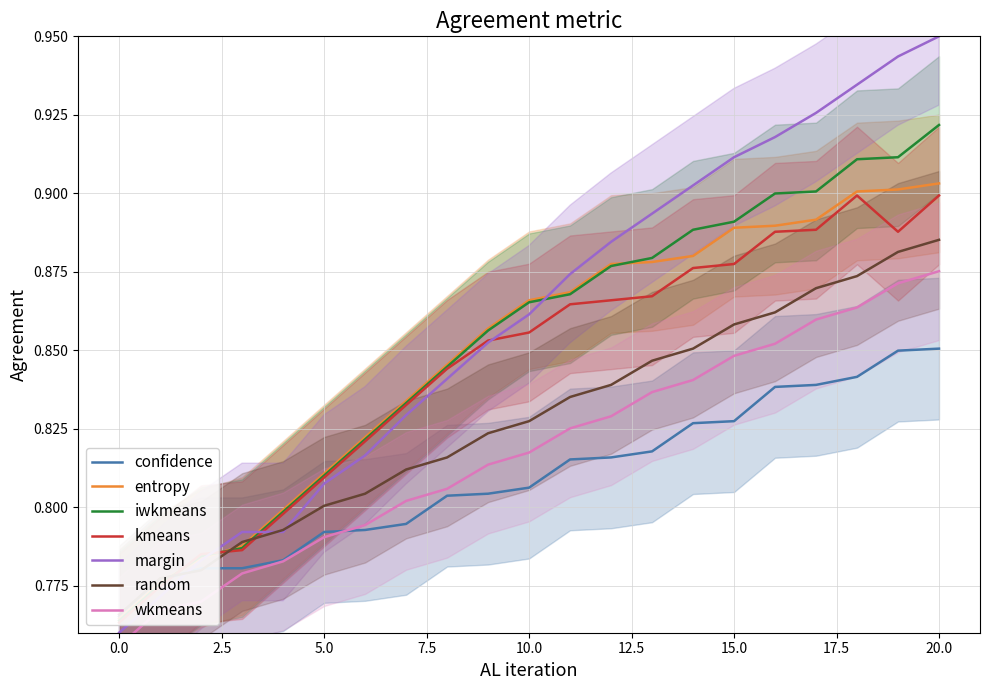

At which label does margin reach its peak?

20.0